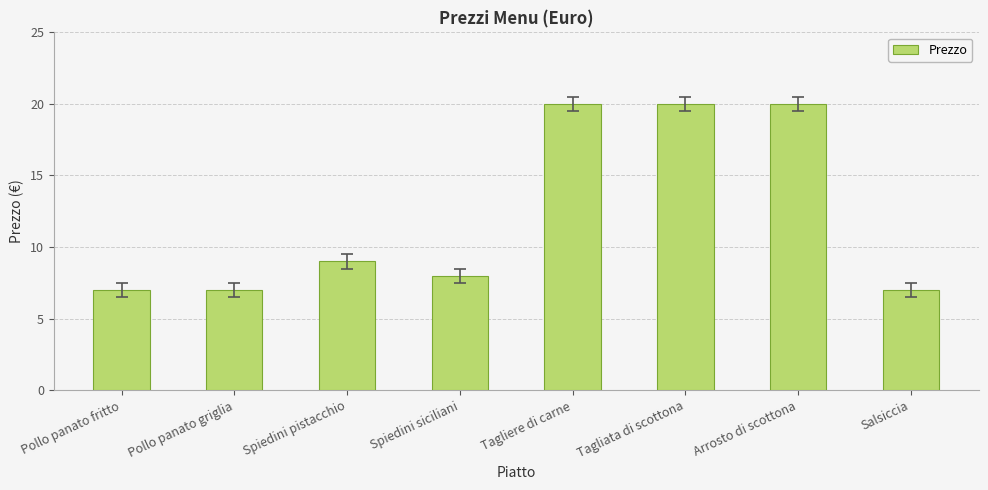

Does the chart contain any negative values?

No